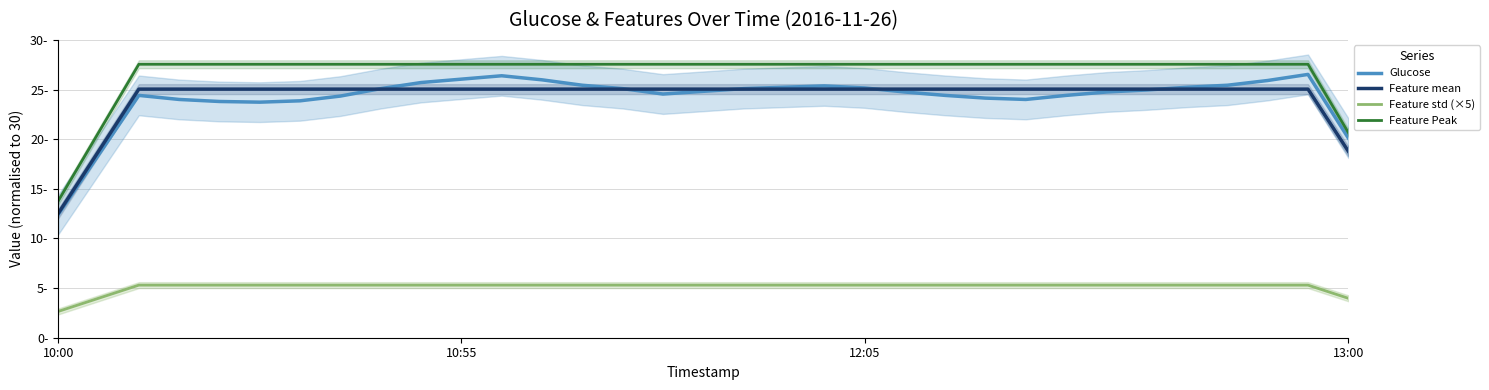

True or false: Feature mean and Glucose intersect in this chart.

True